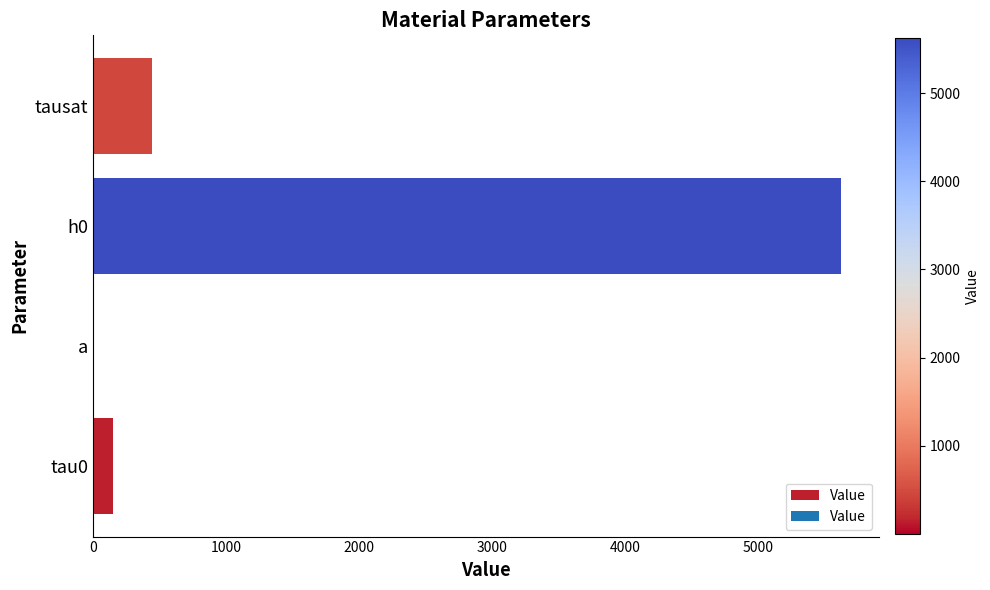

At which label is the value closest to 2813?

tausat